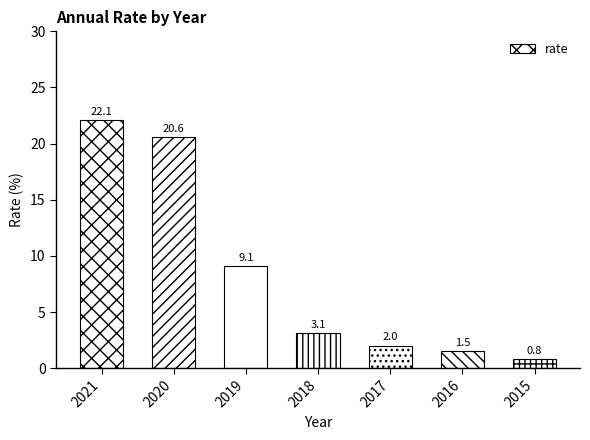

List the labels in order of value, smallest first.

2015, 2016, 2017, 2018, 2019, 2020, 2021